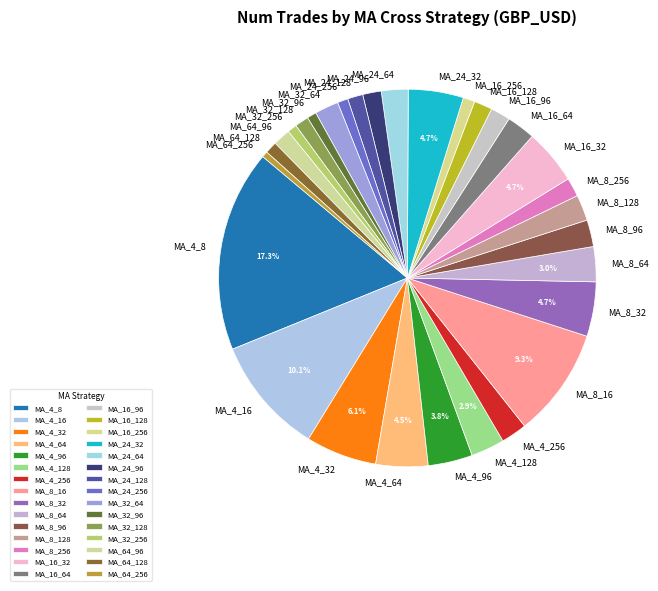

Count the number of slices in the pie.

30